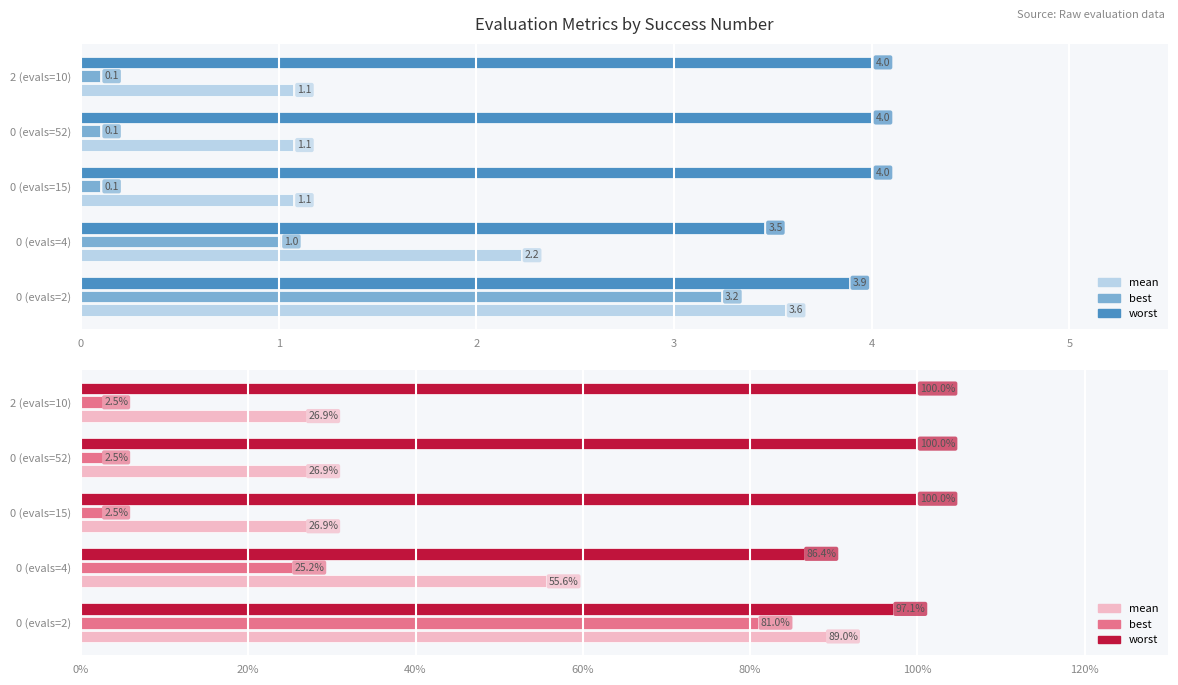

Reading right to left, transcribe all the data shown in this chart.

mean: 26.9	26.9	26.9	55.6	89.0
best: 2.5	2.5	2.5	25.2	81.0
worst: 100.0	100.0	100.0	86.4	97.1